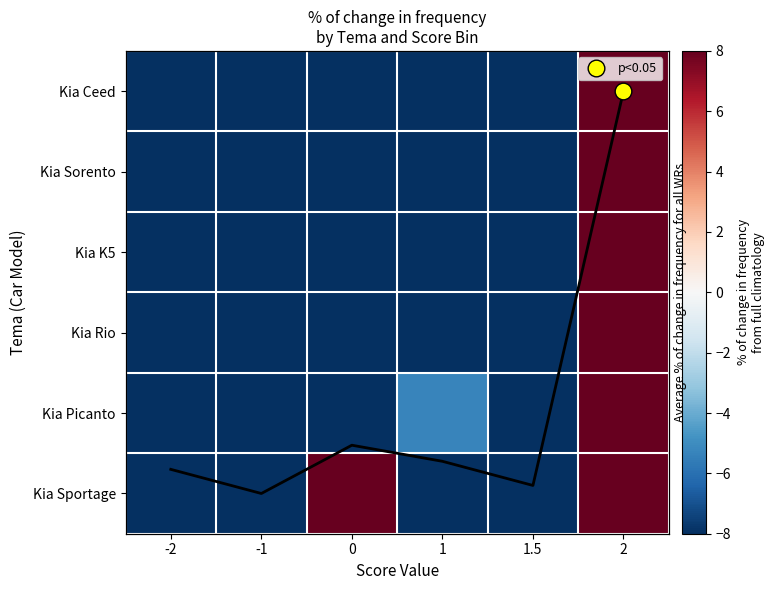

How many positive values does the Kia Picanto series have?

1